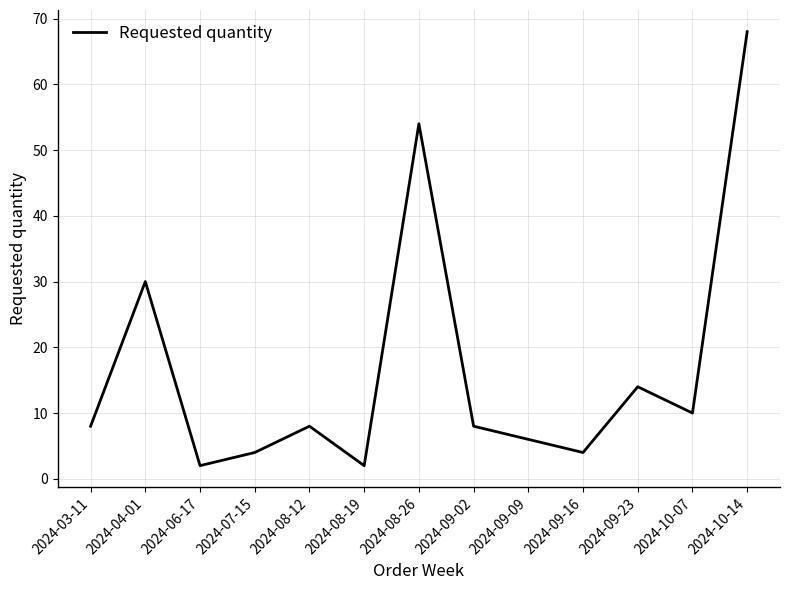

True or false: the data shows 54 at 2024-08-26.

True